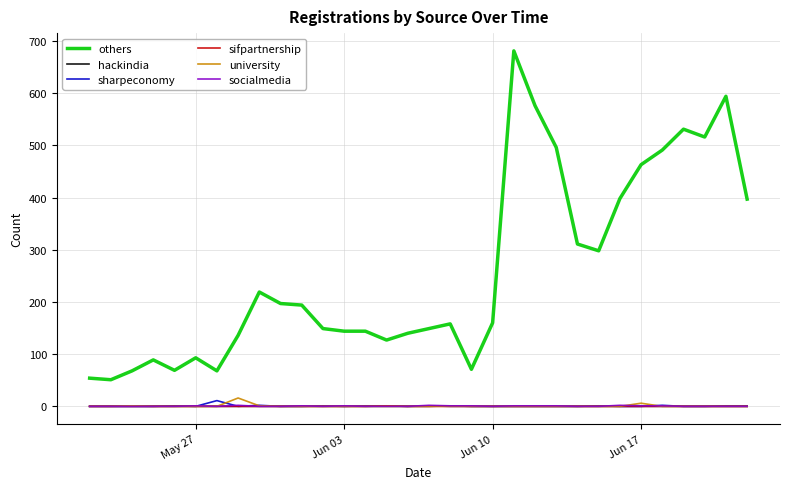

What is the sum of all socialmedia values?

16